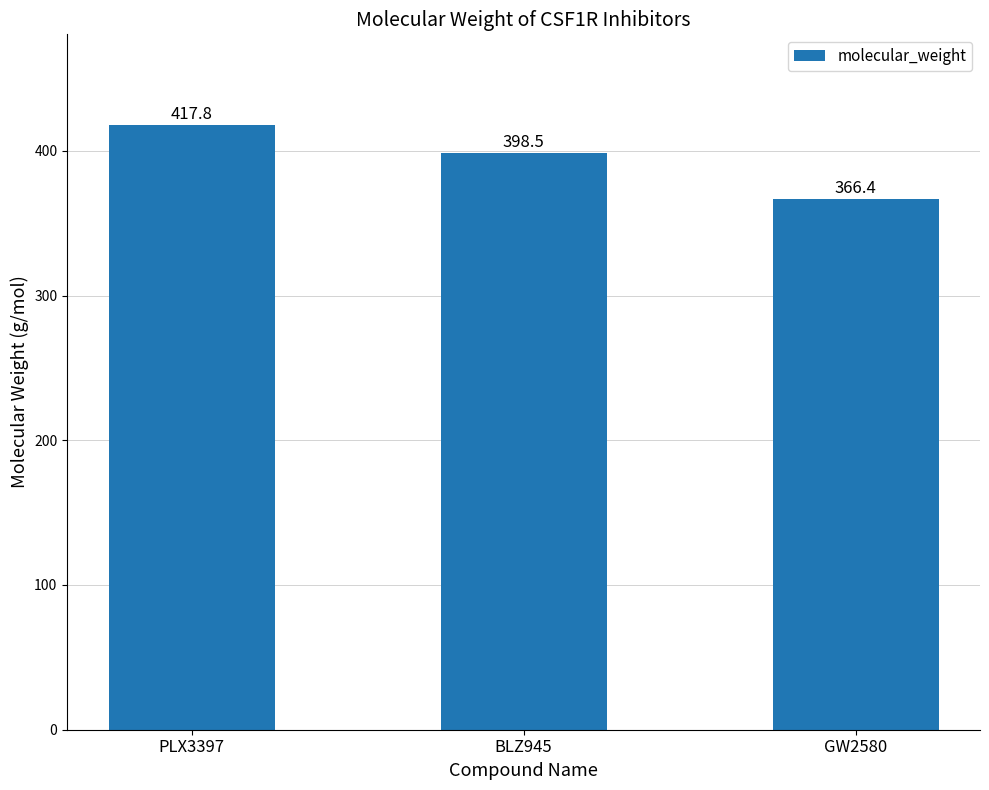

Where is the data nearest to the value 392?

BLZ945